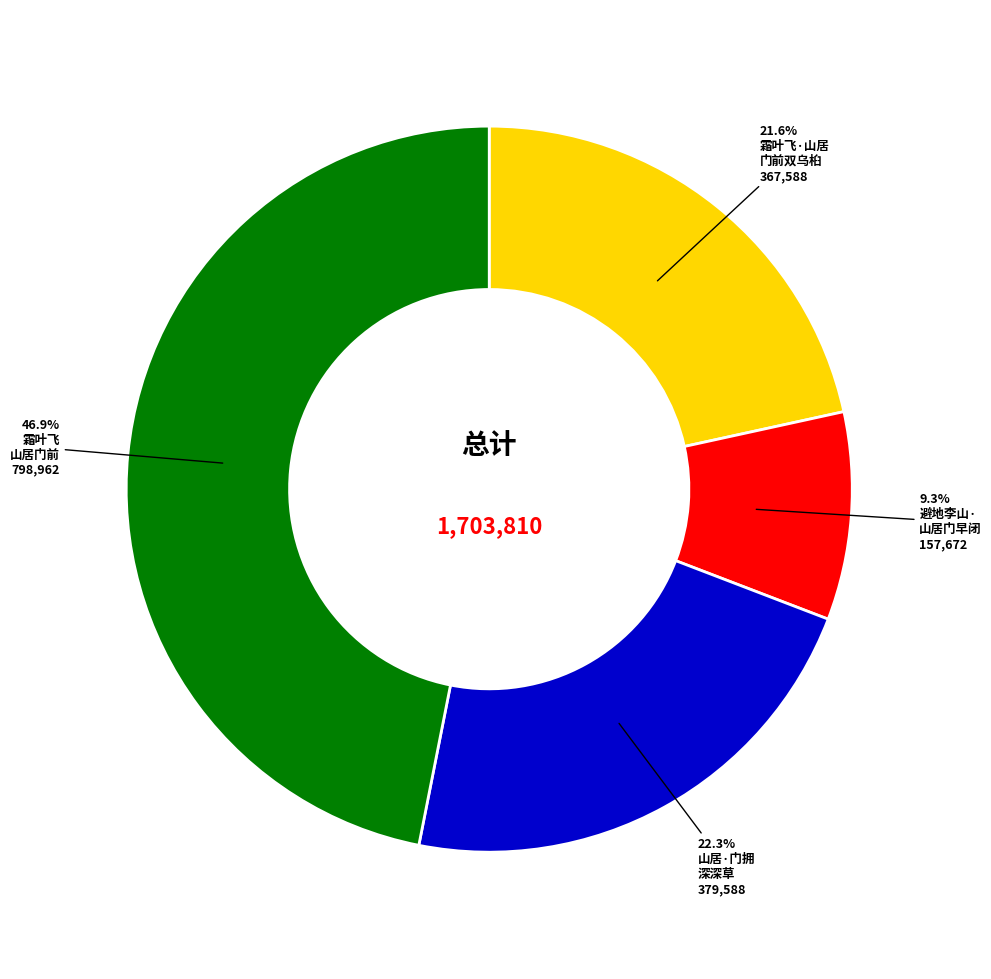

Does any single category account for the majority?

No